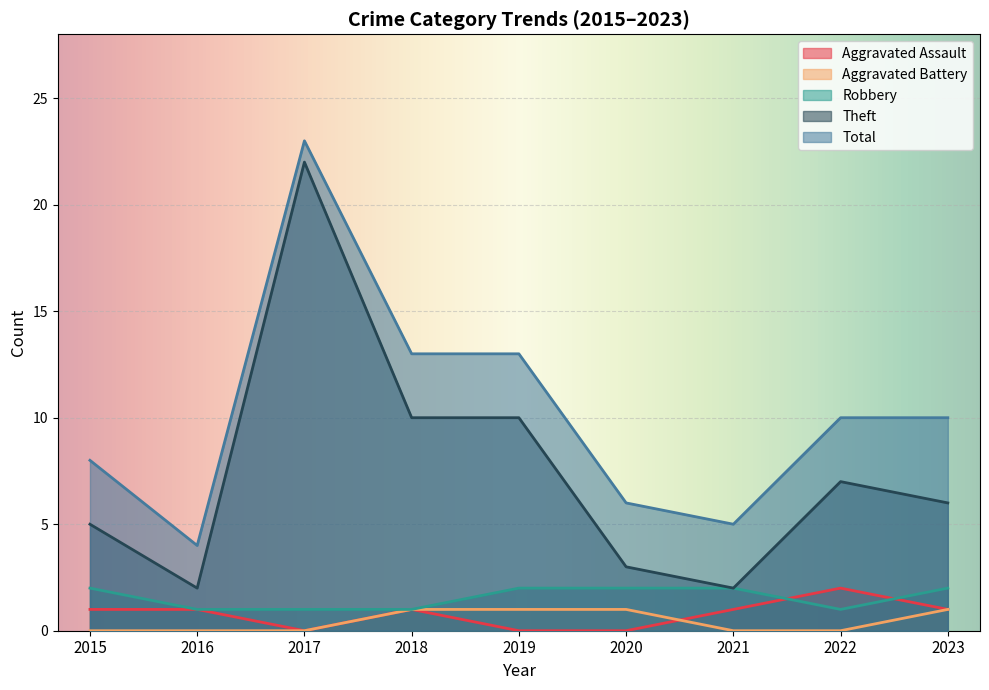

At which category is the sum across all series the highest?

2017